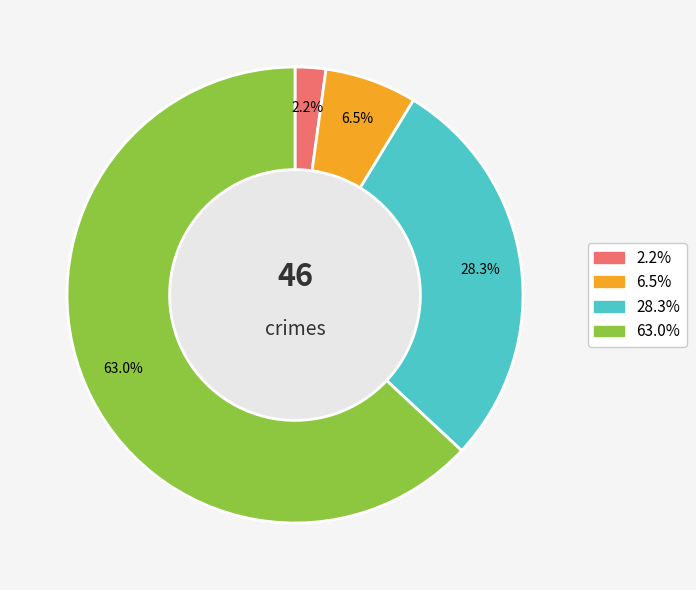

Is there a majority slice in this chart?

Yes